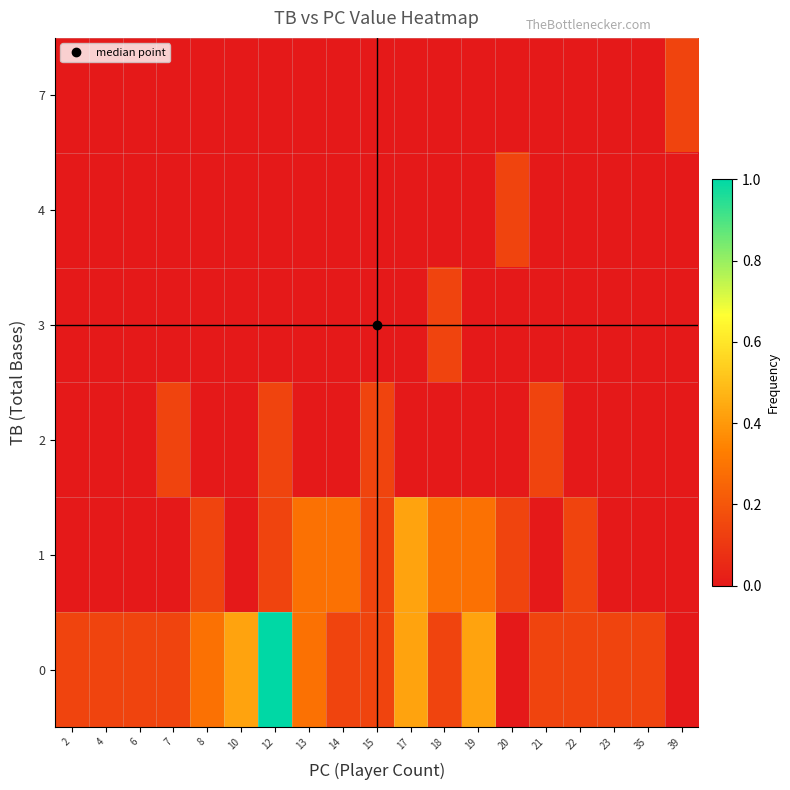

Reading right to left, list all the values displayed in this chart.

0: 39=0.0	35=0.1	23=0.1	22=0.1	21=0.1	20=0.0	19=0.4	18=0.1	17=0.4	15=0.1	14=0.1	13=0.3	12=1.0	10=0.4	8=0.3	7=0.1	6=0.1	4=0.1	2=0.1
1: 39=0.0	35=0.0	23=0.0	22=0.1	21=0.0	20=0.1	19=0.3	18=0.3	17=0.4	15=0.1	14=0.3	13=0.3	12=0.1	10=0.0	8=0.1	7=0.0	6=0.0	4=0.0	2=0.0
2: 39=0.0	35=0.0	23=0.0	22=0.0	21=0.1	20=0.0	19=0.0	18=0.0	17=0.0	15=0.1	14=0.0	13=0.0	12=0.1	10=0.0	8=0.0	7=0.1	6=0.0	4=0.0	2=0.0
3: 39=0.0	35=0.0	23=0.0	22=0.0	21=0.0	20=0.0	19=0.0	18=0.1	17=0.0	15=0.0	14=0.0	13=0.0	12=0.0	10=0.0	8=0.0	7=0.0	6=0.0	4=0.0	2=0.0
4: 39=0.0	35=0.0	23=0.0	22=0.0	21=0.0	20=0.1	19=0.0	18=0.0	17=0.0	15=0.0	14=0.0	13=0.0	12=0.0	10=0.0	8=0.0	7=0.0	6=0.0	4=0.0	2=0.0
7: 39=0.1	35=0.0	23=0.0	22=0.0	21=0.0	20=0.0	19=0.0	18=0.0	17=0.0	15=0.0	14=0.0	13=0.0	12=0.0	10=0.0	8=0.0	7=0.0	6=0.0	4=0.0	2=0.0